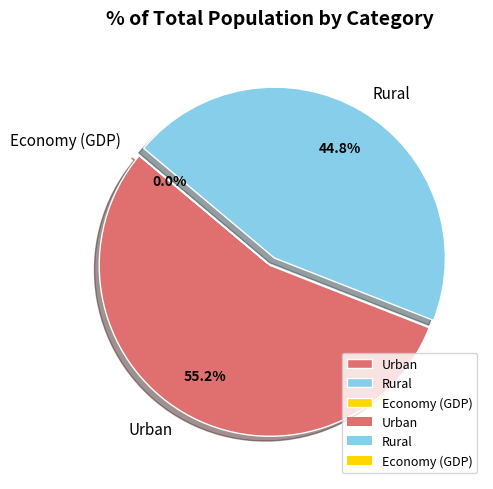

To the nearest percent, what is the average slice percentage?

33%